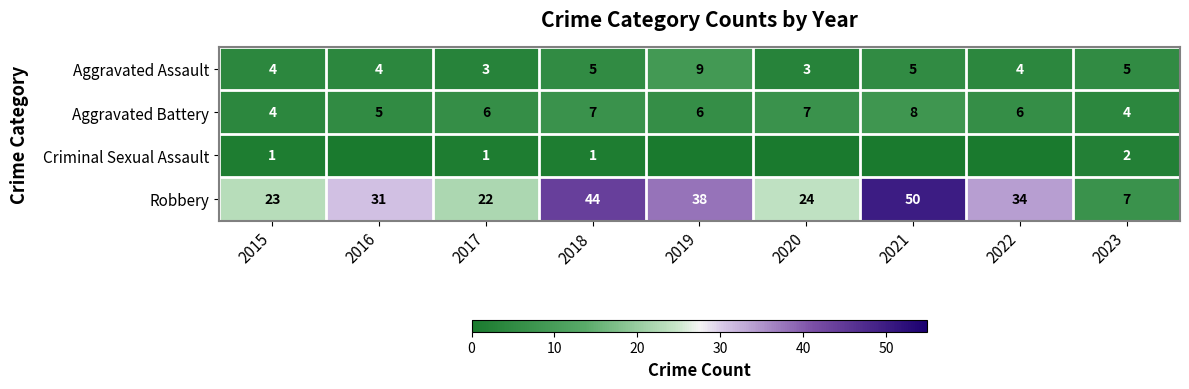

How many Aggravated Battery values are between 5 and 7?

6